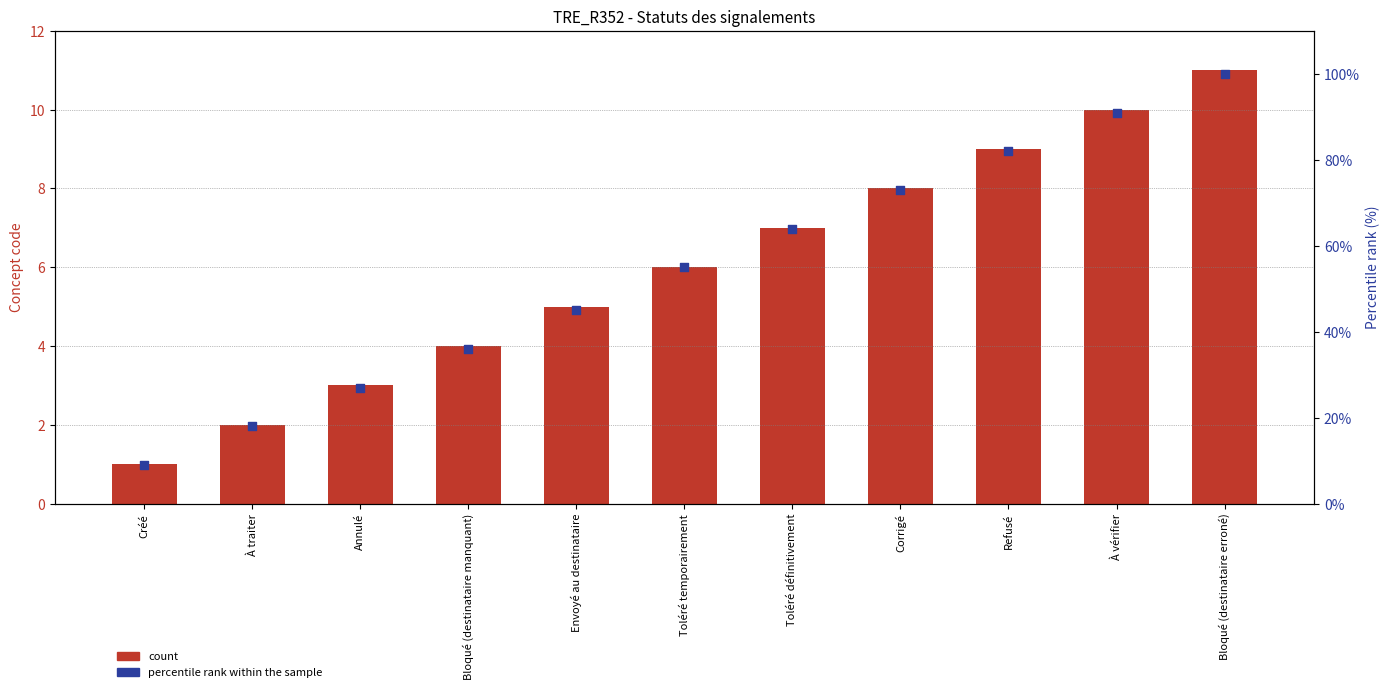

Is the value of percentile rank within the sample at Bloqué (destinataire manquant) greater than the value of count at Créé?

Yes